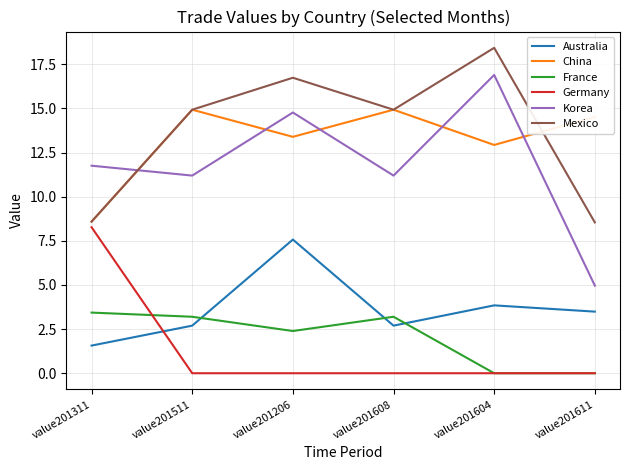

At which category does France reach its first local valley?

value201206